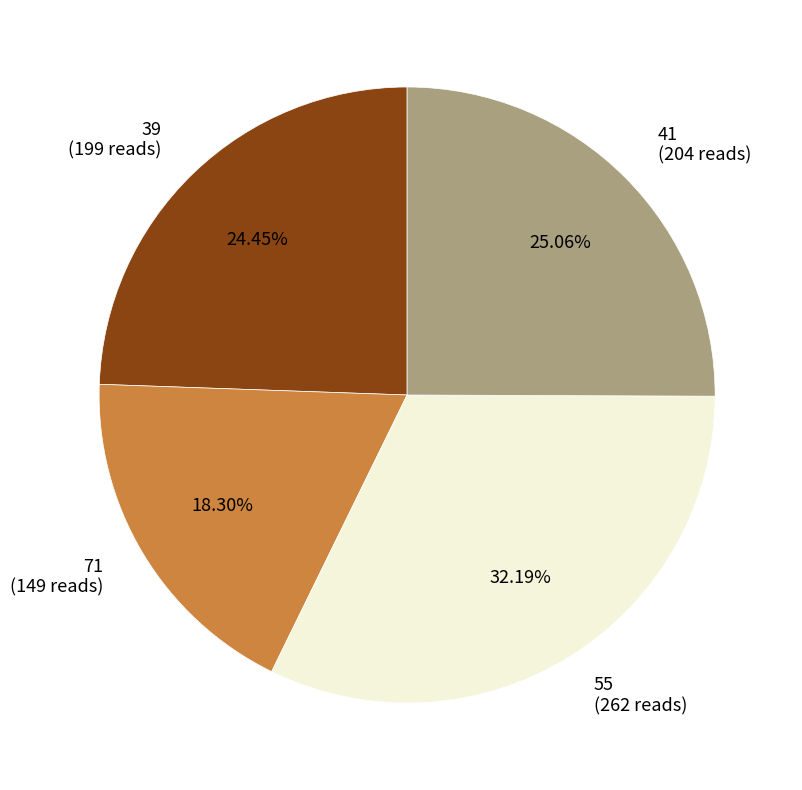

What is the largest slice in the pie chart?

55